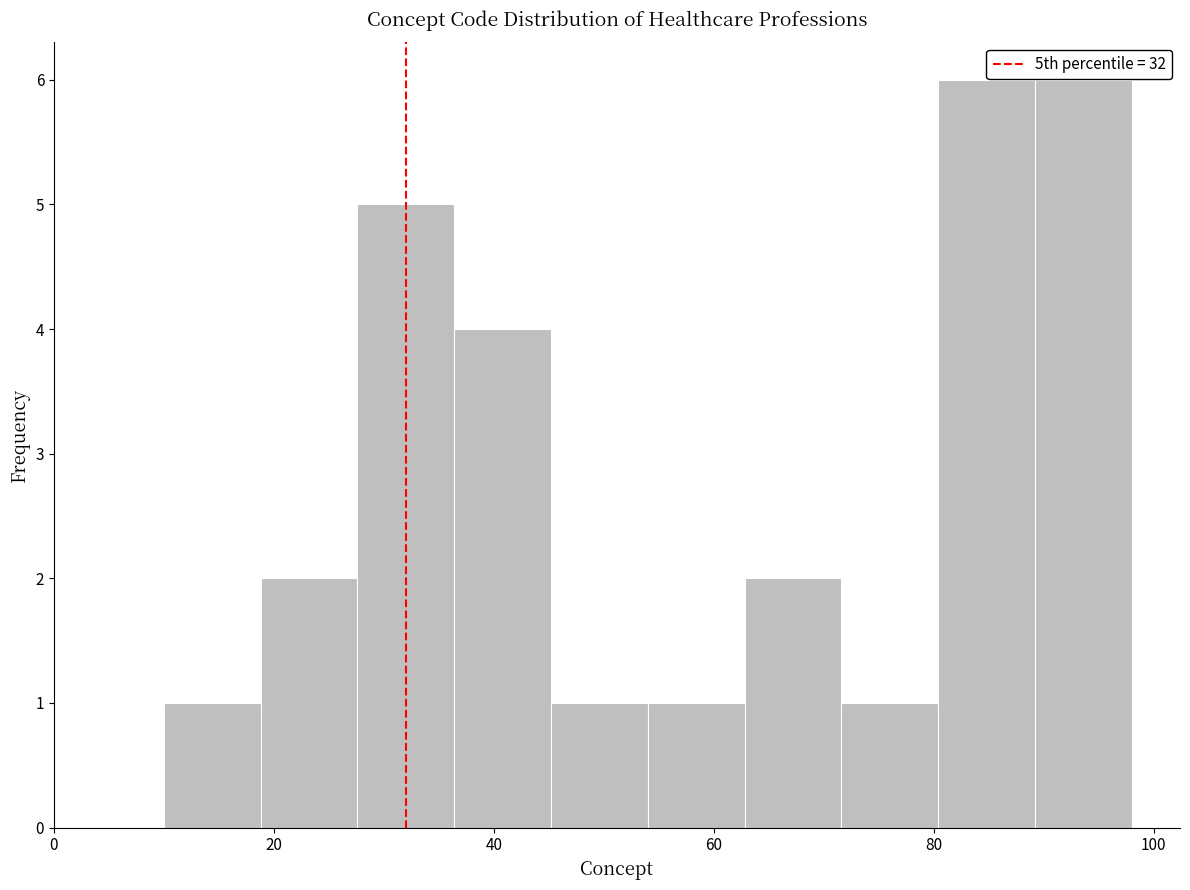

How tall is the bar that spans 18.8 to 27.6 on the x-axis? Neither the bar edges nor the heights are printed on the chart, so give them approximately, as read against the axes.

2